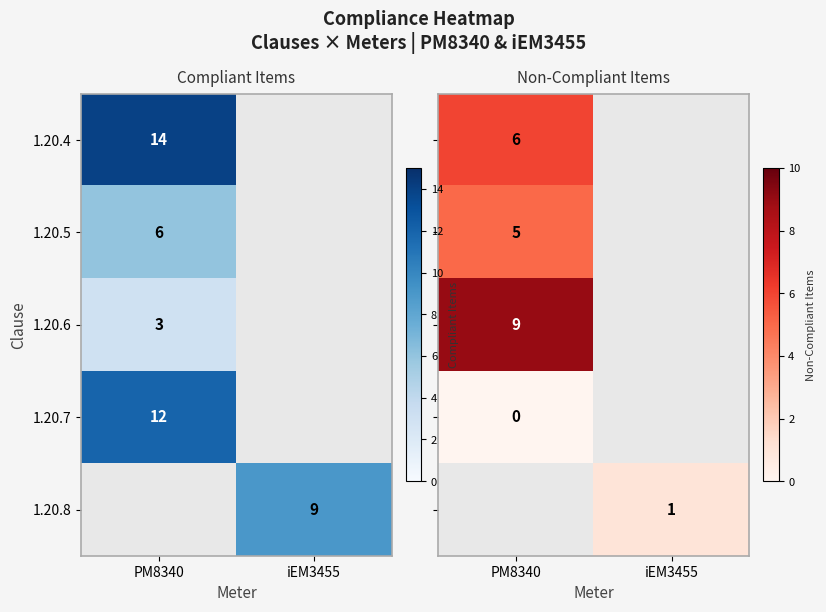

The 1.20.5 series shows 2 at PM8340. True or false?

False